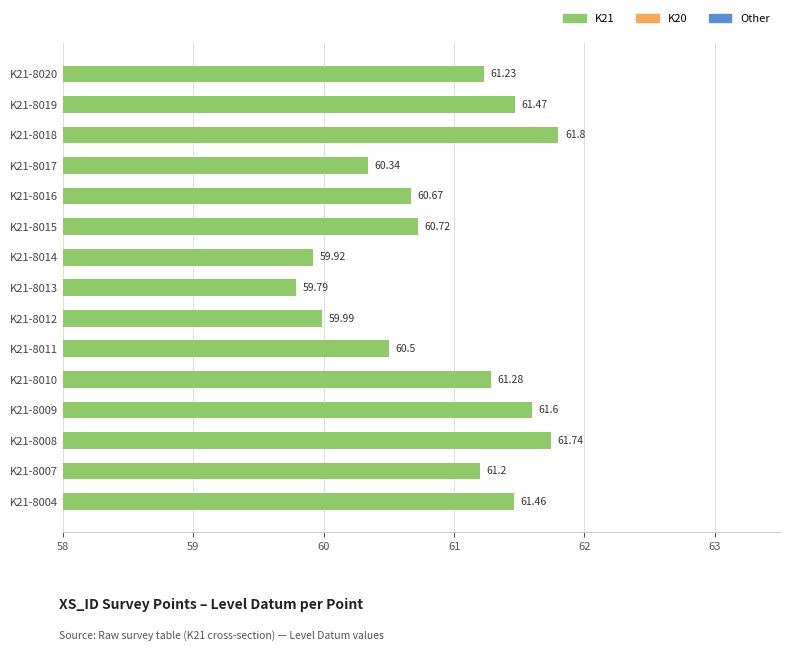

What is the average value?

60.9